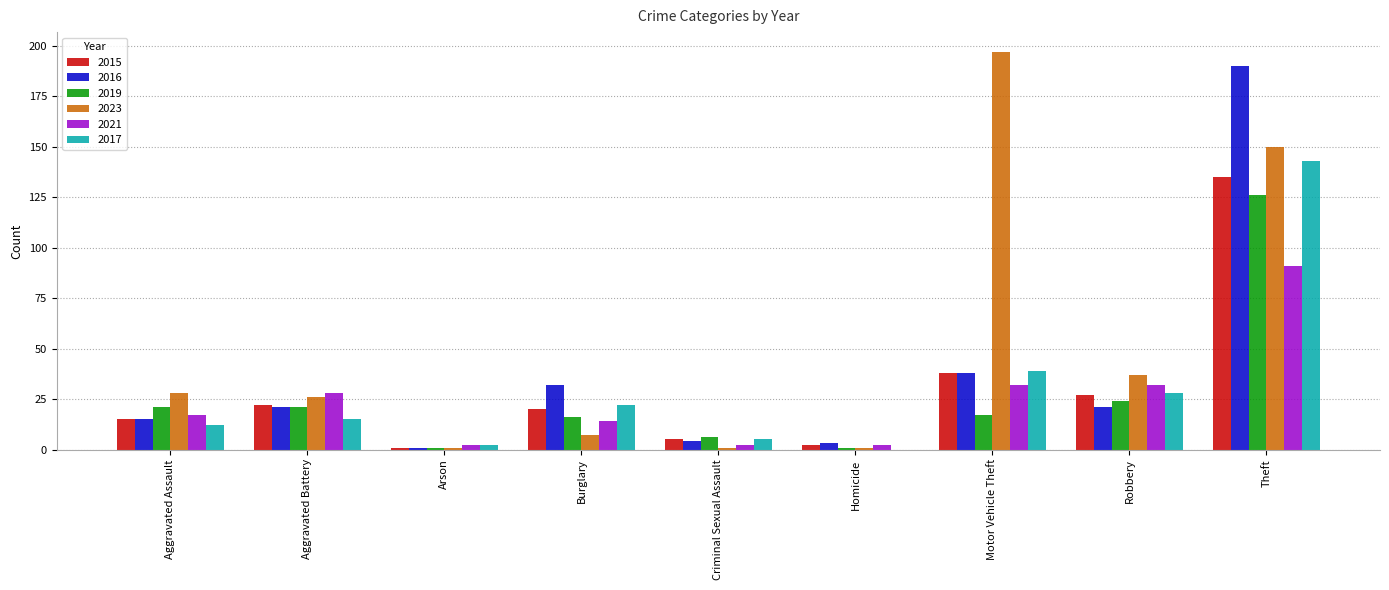

What is the total value across all series at Robbery?

169